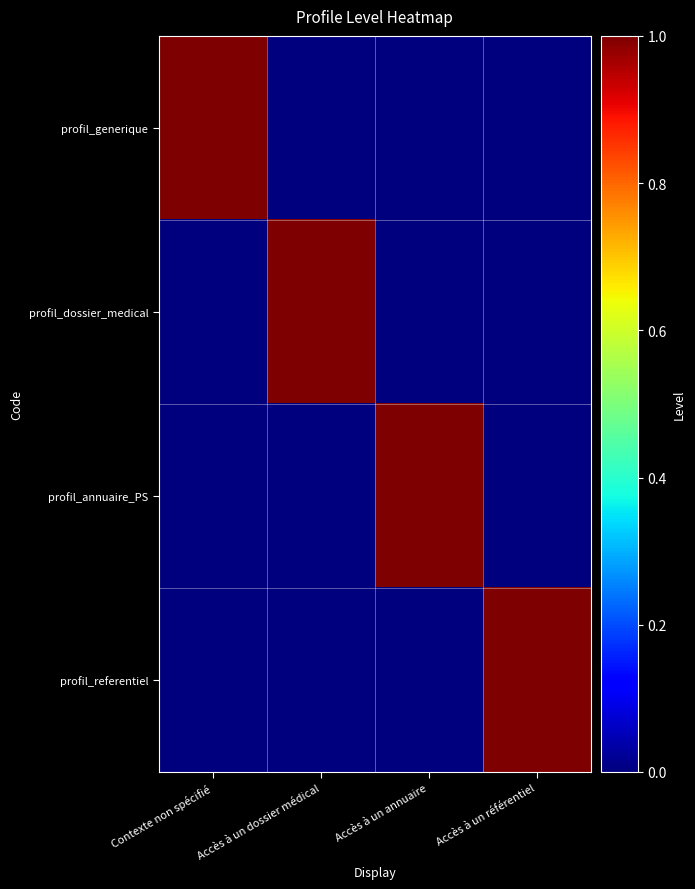

What is the maximum value shown in the chart?

1